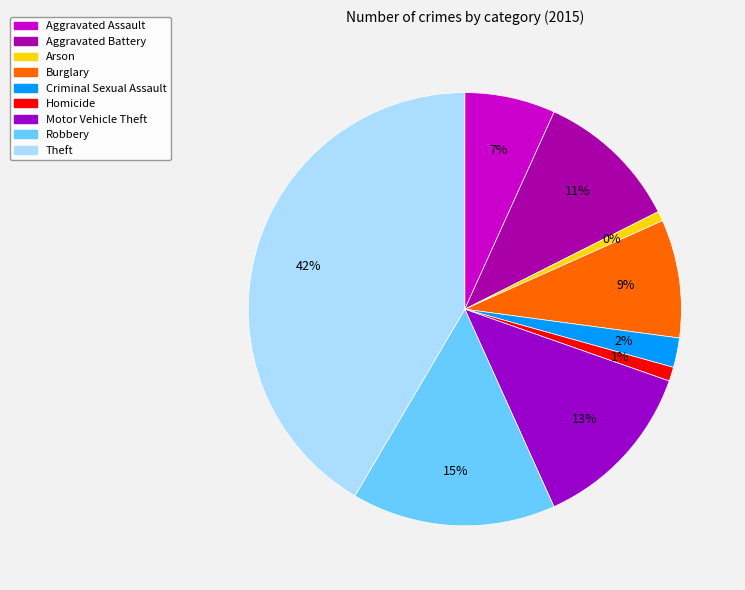

What portion of the pie excludes Burglary?

91.2%